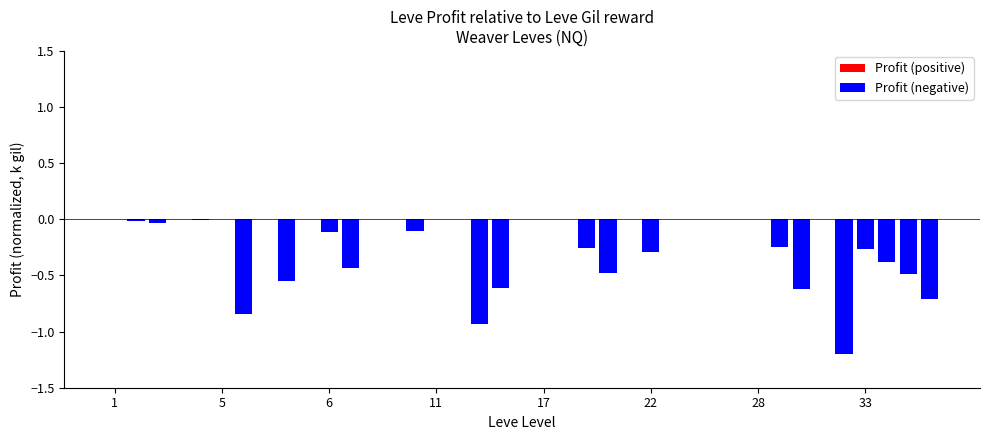

At 27, list the series in order from largest to smallest.

Profit (positive), Profit (negative)